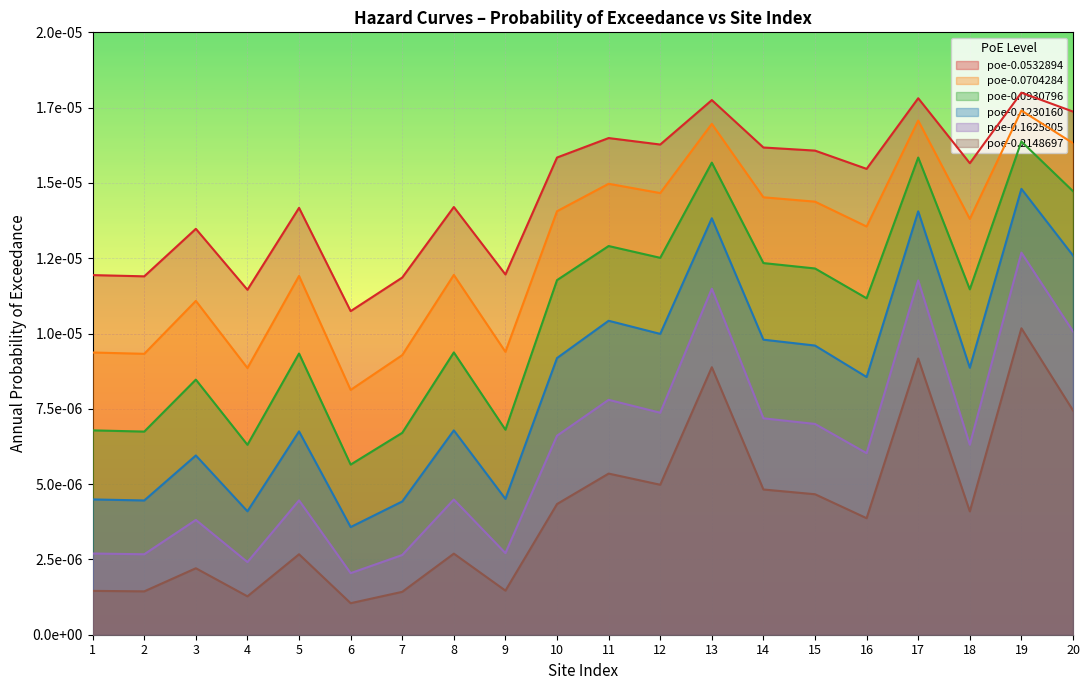

Which has a higher value, 1 or 17?

17